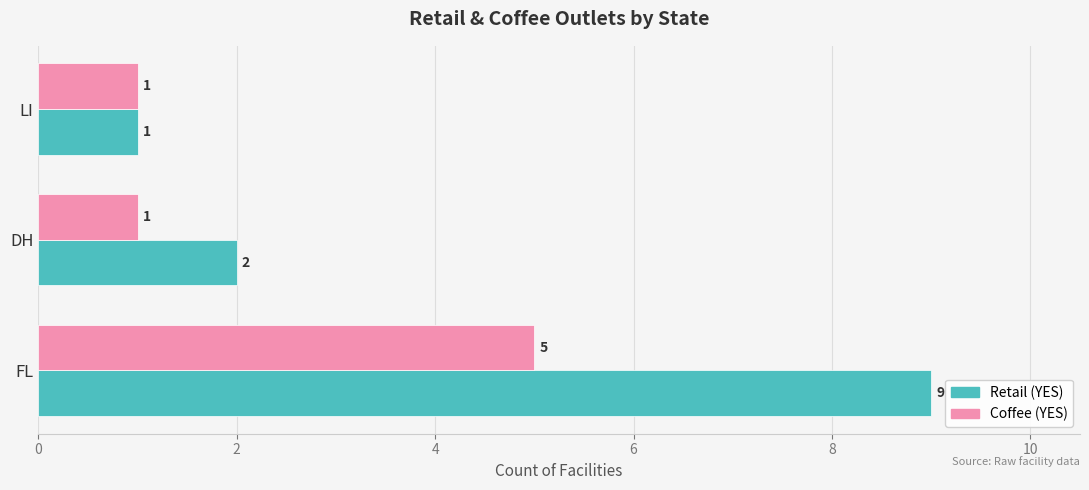

How many Retail (YES) values are between 1 and 9?

3